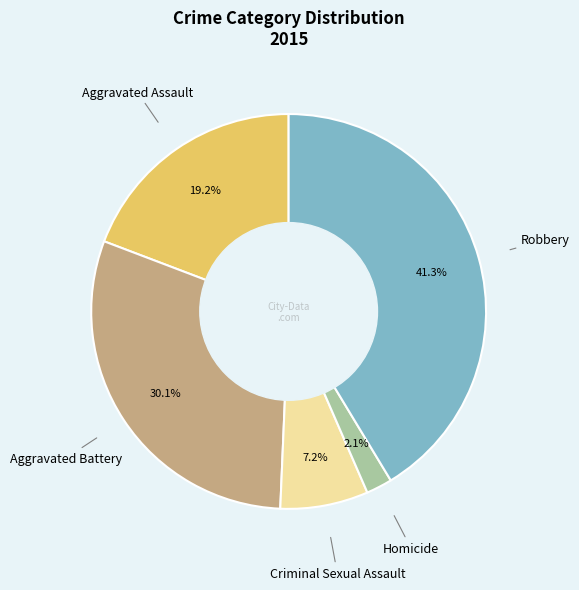

Is there any slice that represents more than half of the pie?

No